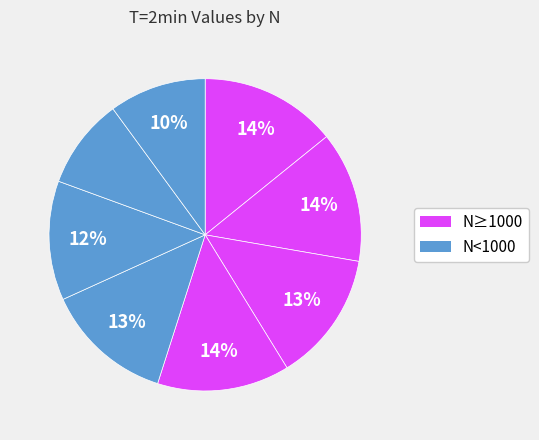

How many segments does this pie chart have?

8